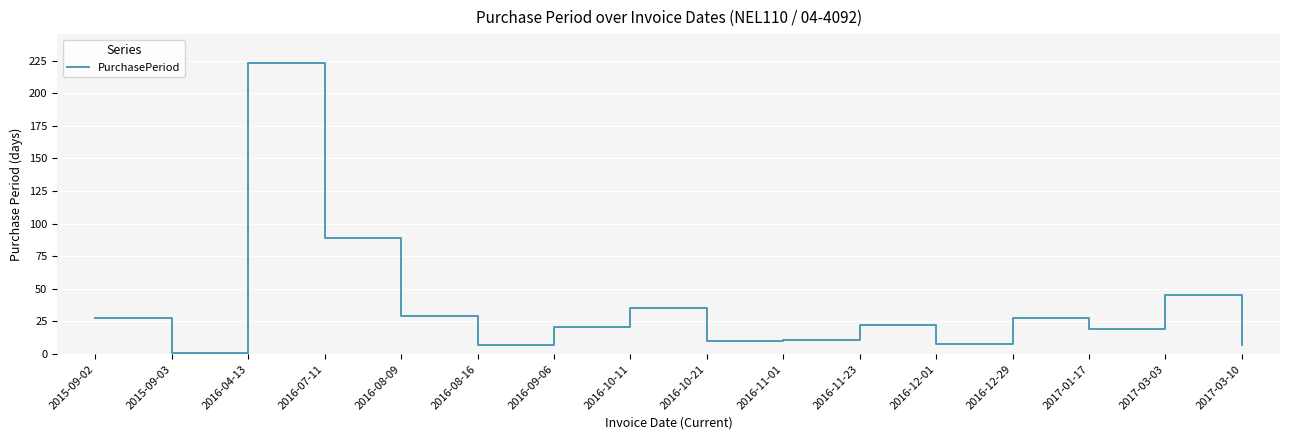

At which label does the data first exceed 22?

2015-09-02